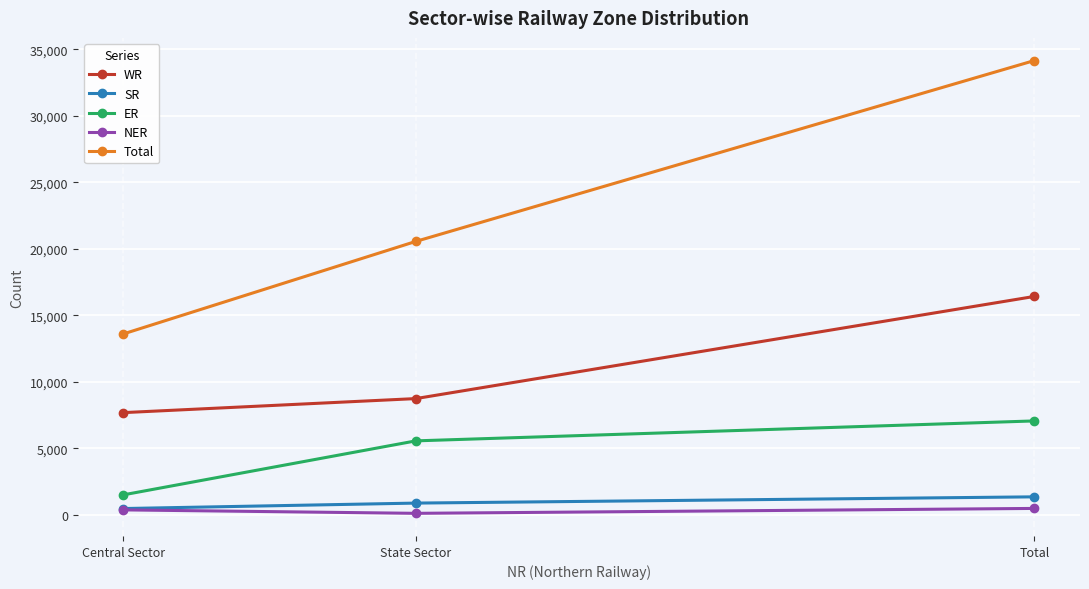

Which series has the widest spread of values?

Total